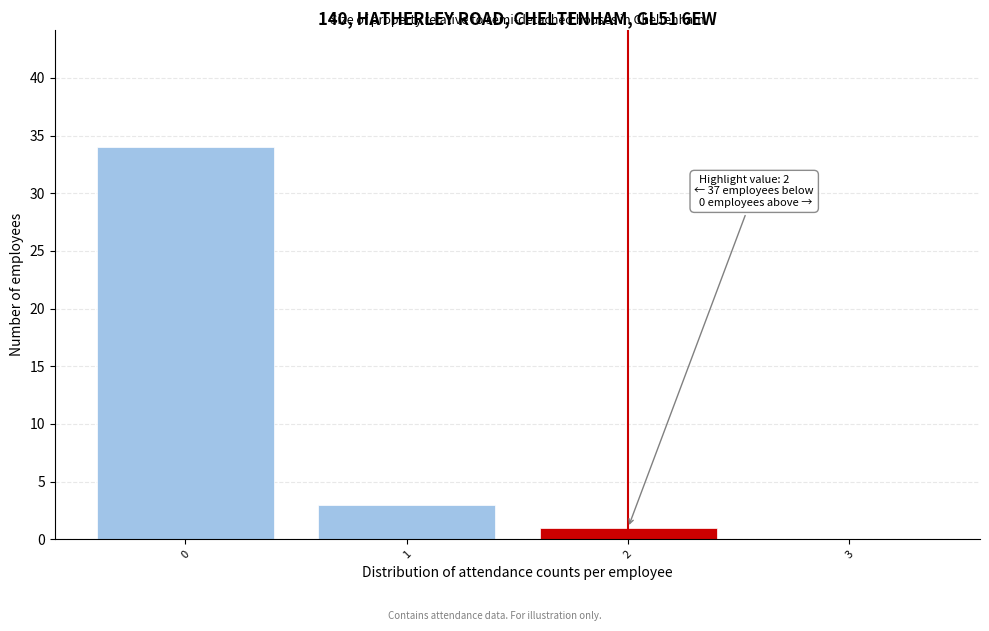

Reading left to right, list all the values displayed in this chart.

0=34	1=3	2=1	3=0